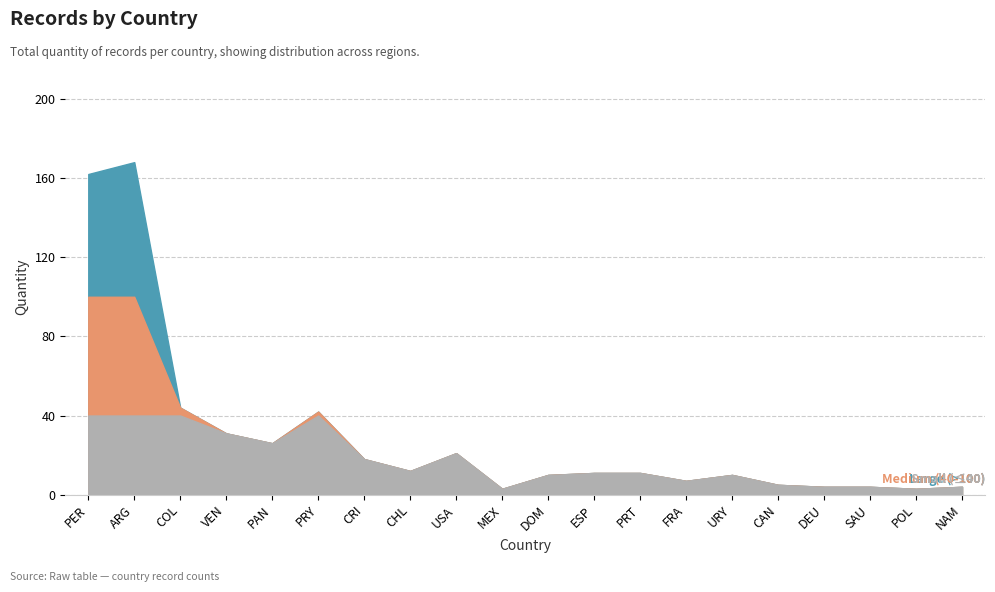

List the labels in order of value, largest first.

ARG, PER, COL, PRY, VEN, PAN, USA, CRI, CHL, ESP, PRT, DOM, URY, FRA, CAN, DEU, SAU, NAM, MEX, POL